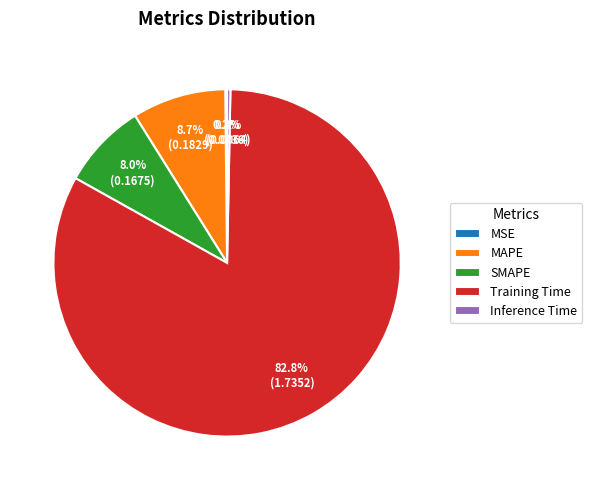

Is there a majority slice in this chart?

Yes